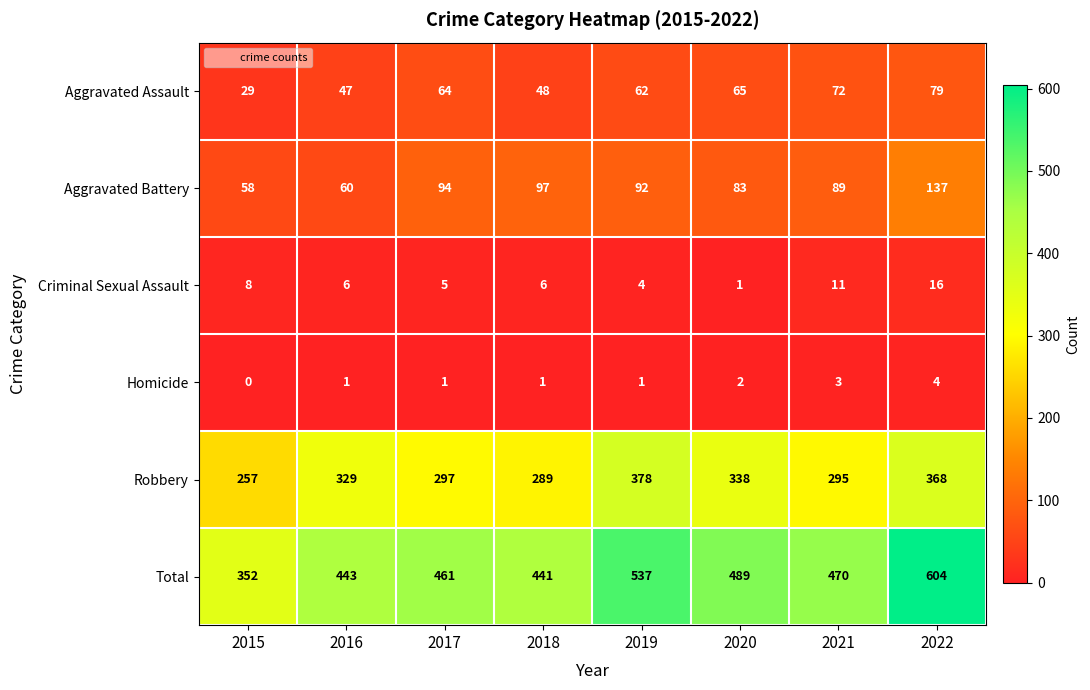

Read the Criminal Sexual Assault value at 2015, to the nearest 5.

10